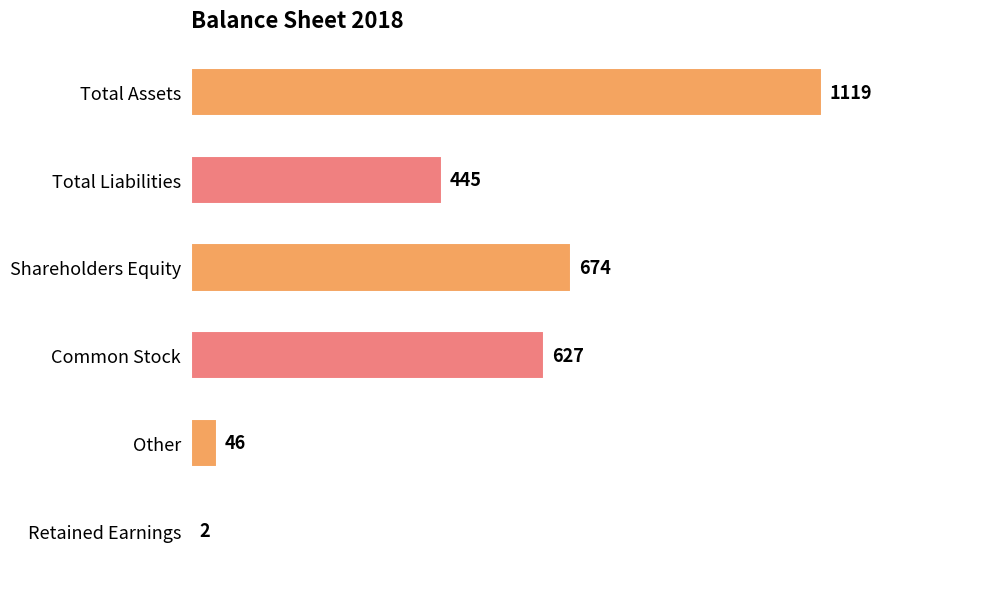

What is the sum of all values?

2913